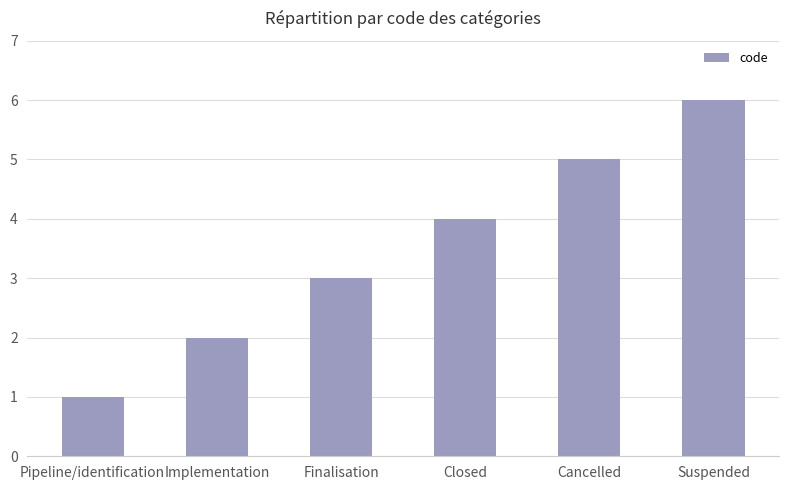

What is the average value?

4